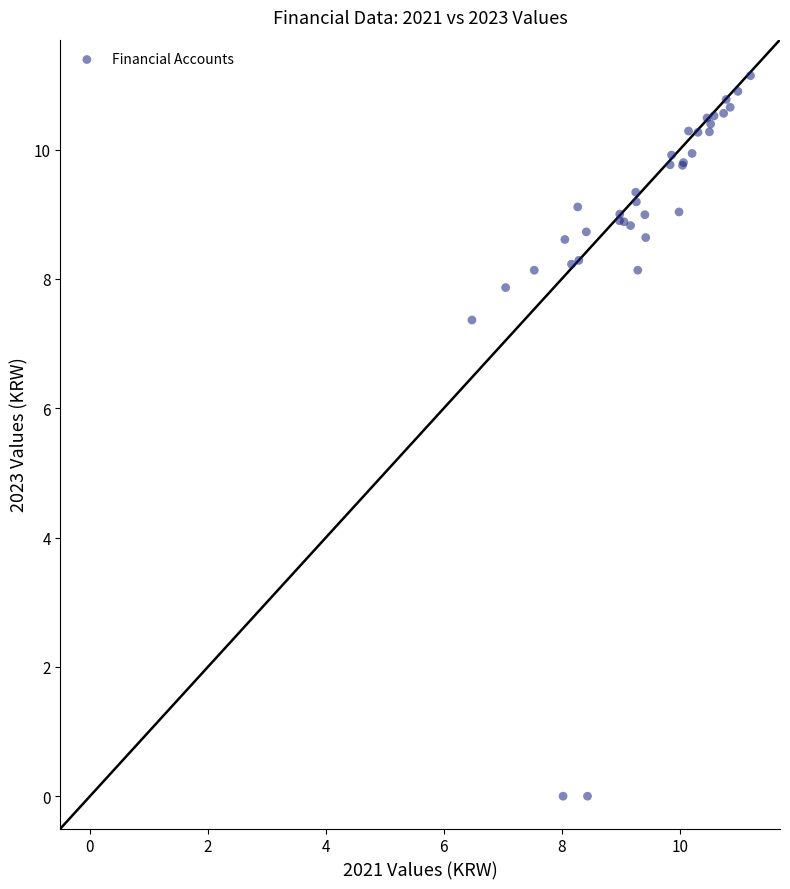

What Y value in the scatter plot is closest to 5?

7.4